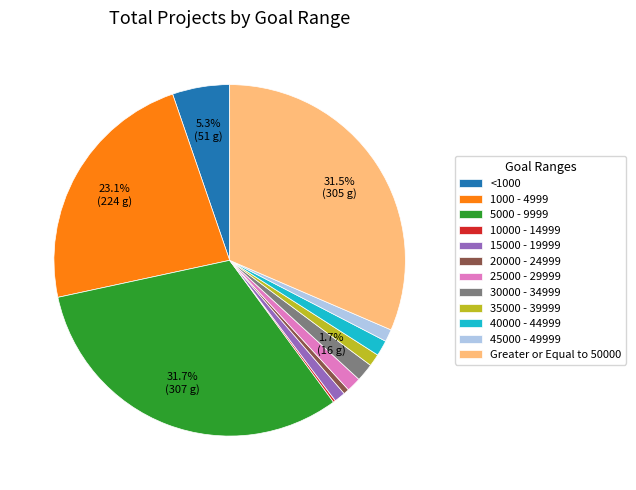

What percentage is NOT represented by 5000 - 9999?

68.3%